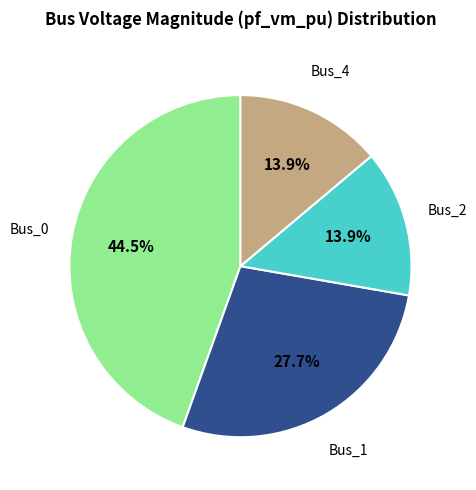

Is there any slice that represents more than half of the pie?

No